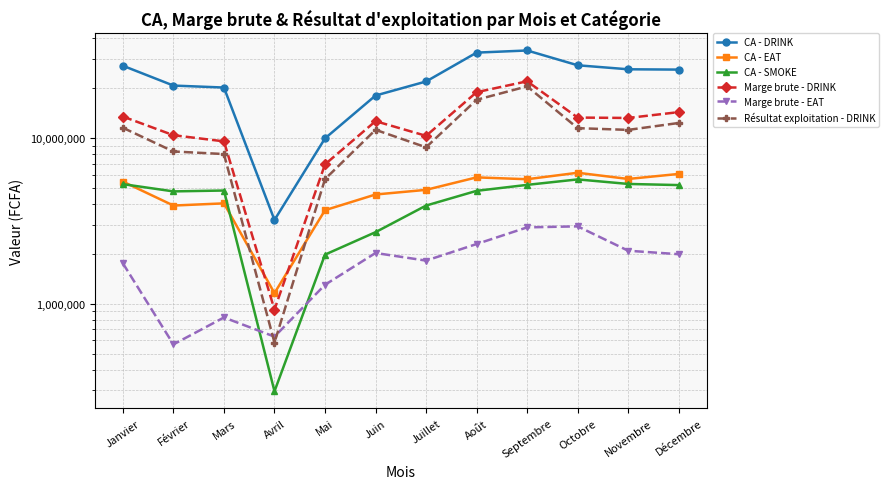

How many data points in CA - SMOKE are less than 4822500?

6